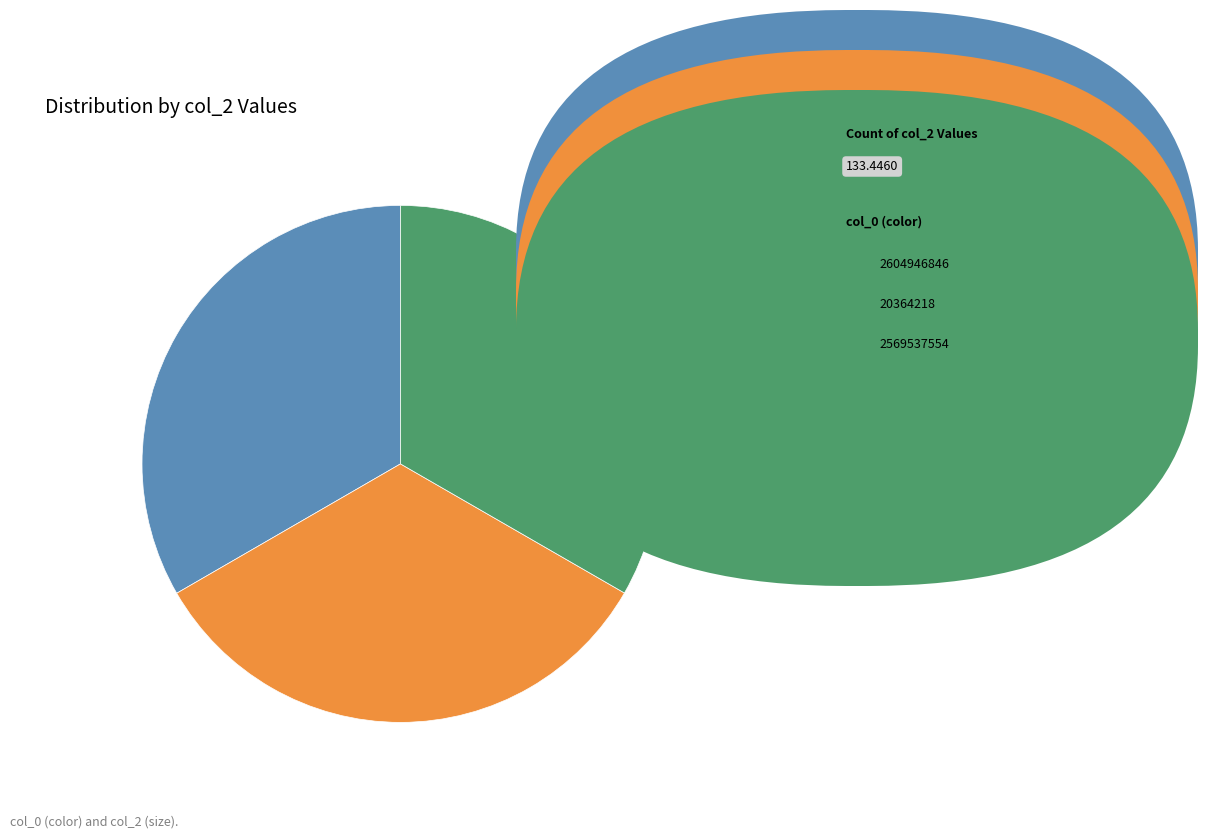

Is there any slice that represents more than half of the pie?

No